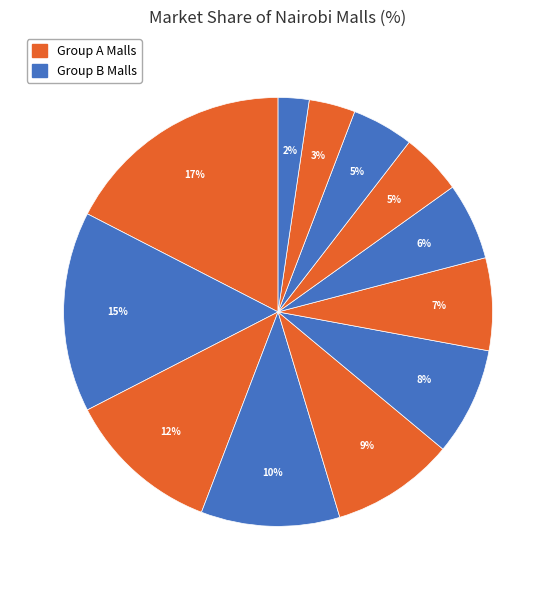

How many segments does this pie chart have?

12